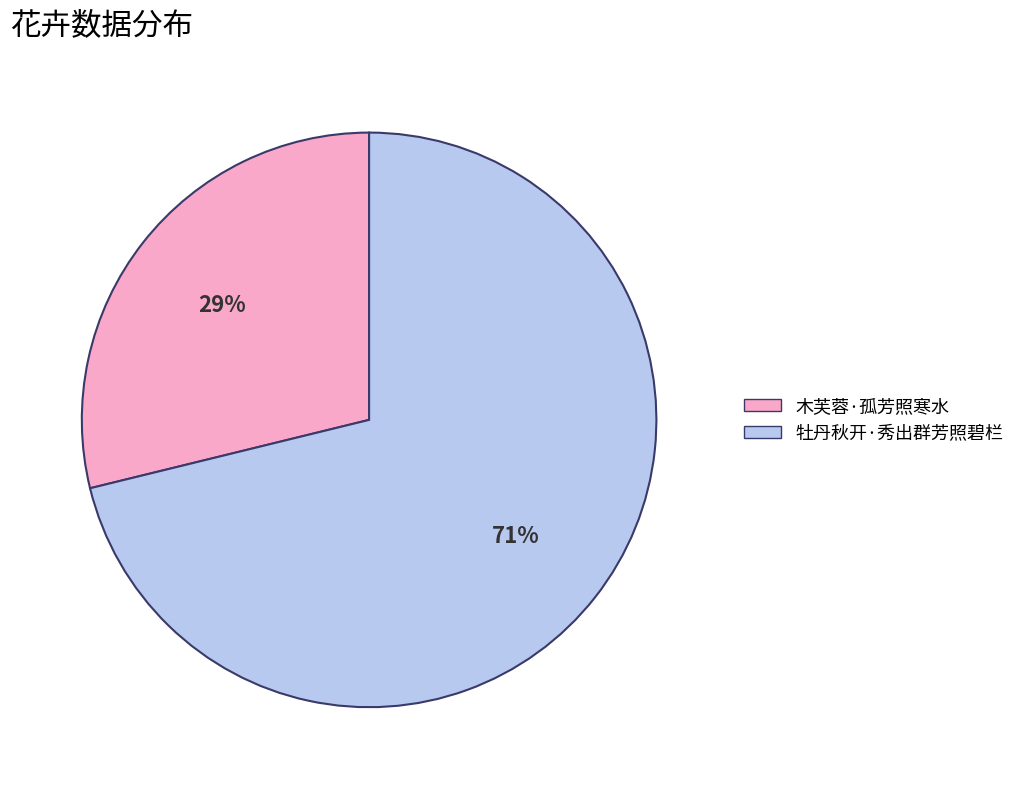

Is it true that 木芙蓉·孤芳照寒水 is 43% of the pie?

False